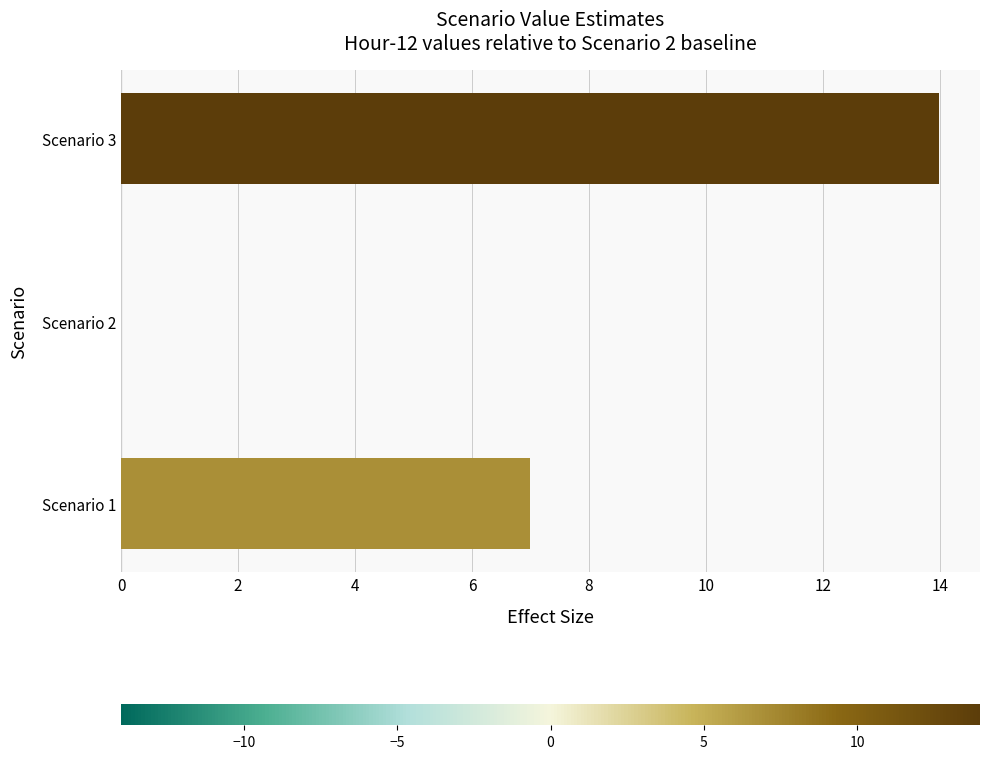

Is it true that the value at Scenario 1 is 7.0?

True